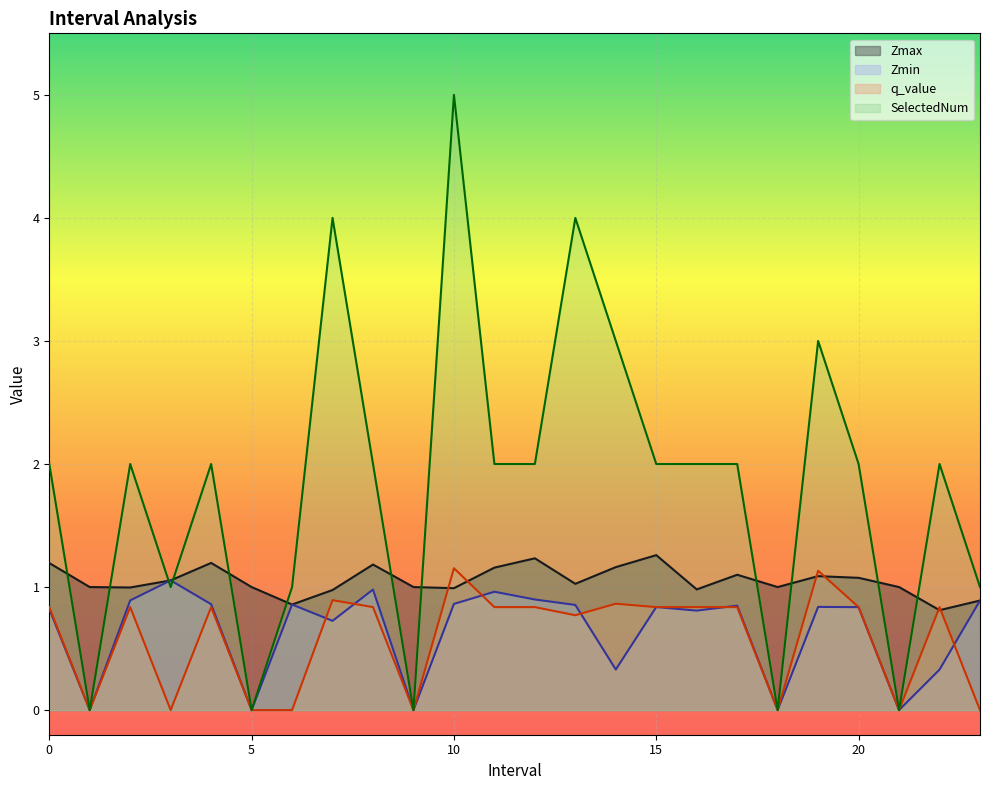

What is the sum of all SelectedNum values?

44.0